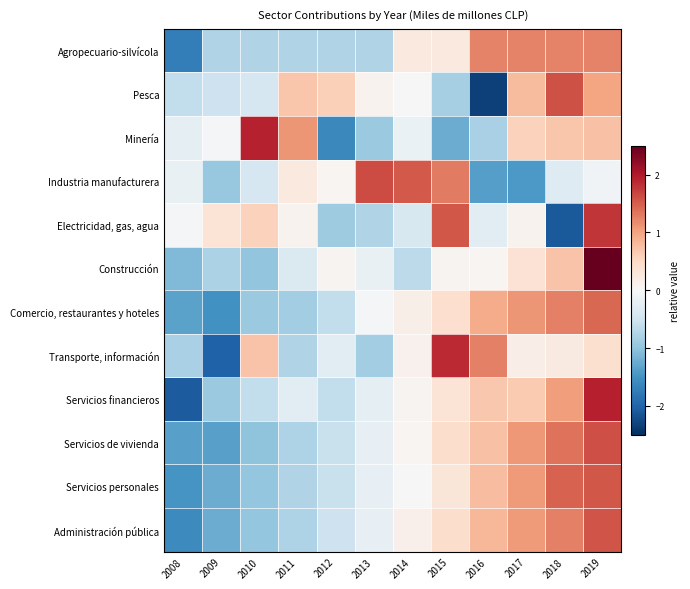

Reading right to left, extract all data points from this chart.

Agropecuario-silvícola: 2019=1.2	2018=1.2	2017=1.2	2016=1.2	2015=0.2	2014=0.2	2013=-0.7	2012=-0.7	2011=-0.7	2010=-0.7	2009=-0.7	2008=-1.7
Pesca: 2019=1.0	2018=1.6	2017=0.8	2016=-2.3	2015=-0.8	2014=-0.0	2013=0.1	2012=0.6	2011=0.7	2010=-0.4	2009=-0.5	2008=-0.6
Minería: 2019=0.7	2018=0.7	2017=0.6	2016=-0.8	2015=-1.2	2014=-0.2	2013=-0.9	2012=-1.6	2011=1.1	2010=1.9	2009=-0.0	2008=-0.2
Industria manufacturera: 2019=-0.1	2018=-0.3	2017=-1.4	2016=-1.4	2015=1.3	2014=1.5	2013=1.6	2012=0.1	2011=0.2	2010=-0.4	2009=-1.0	2008=-0.2
Electricidad, gas, agua: 2019=1.8	2018=-2.1	2017=0.1	2016=-0.3	2015=1.5	2014=-0.4	2013=-0.8	2012=-0.9	2011=0.1	2010=0.6	2009=0.3	2008=-0.0
Construcción: 2019=2.8	2018=0.7	2017=0.4	2016=0.1	2015=0.1	2014=-0.6	2013=-0.2	2012=0.1	2011=-0.4	2010=-1.0	2009=-0.8	2008=-1.1
Comercio, restaurantes y hoteles: 2019=1.4	2018=1.3	2017=1.1	2016=0.9	2015=0.4	2014=0.2	2013=-0.0	2012=-0.6	2011=-0.9	2010=-0.9	2009=-1.5	2008=-1.3
Transporte, información: 2019=0.4	2018=0.2	2017=0.2	2016=1.3	2015=1.9	2014=0.1	2013=-0.9	2012=-0.3	2011=-0.8	2010=0.7	2009=-2.0	2008=-0.8
Servicios financieros: 2019=1.9	2018=1.1	2017=0.7	2016=0.7	2015=0.3	2014=0.1	2013=-0.2	2012=-0.6	2011=-0.3	2010=-0.6	2009=-0.9	2008=-2.1
Servicios de vivienda: 2019=1.6	2018=1.4	2017=1.1	2016=0.7	2015=0.4	2014=0.1	2013=-0.2	2012=-0.6	2011=-0.8	2010=-1.0	2009=-1.4	2008=-1.4
Servicios personales: 2019=1.6	2018=1.5	2017=1.1	2016=0.8	2015=0.3	2014=0.0	2013=-0.2	2012=-0.6	2011=-0.8	2010=-1.0	2009=-1.2	2008=-1.5
Administración pública: 2019=1.6	2018=1.3	2017=1.1	2016=0.8	2015=0.4	2014=0.1	2013=-0.2	2012=-0.5	2011=-0.8	2010=-1.0	2009=-1.2	2008=-1.6